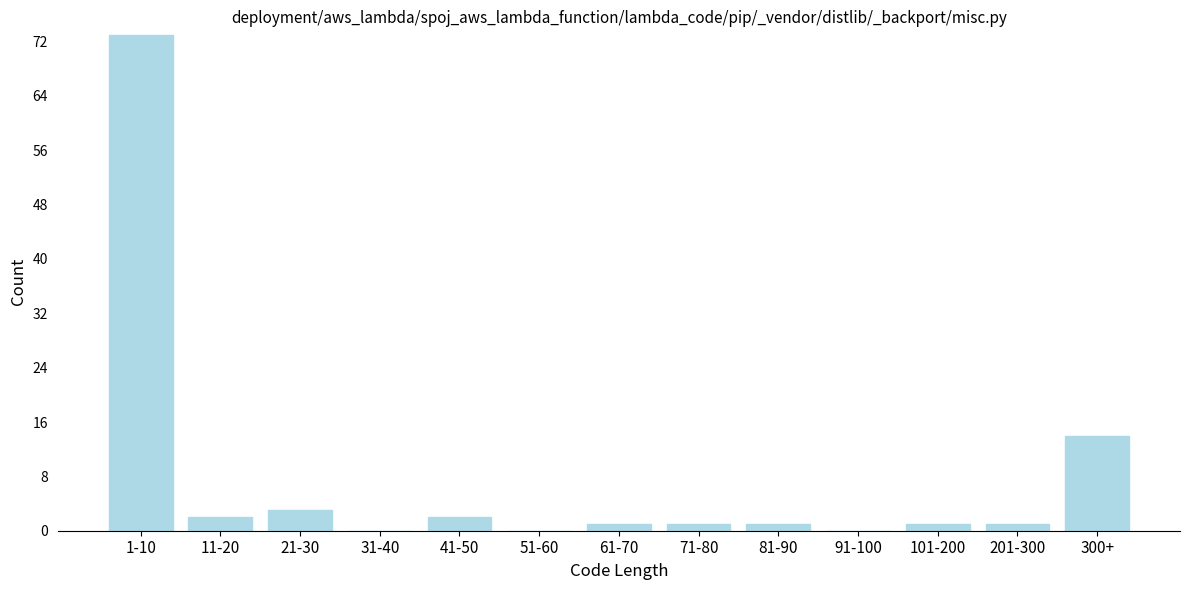

Reading right to left, transcribe all the data shown in this chart.

300+=14	201-300=1	101-200=1	91-100=0	81-90=1	71-80=1	61-70=1	51-60=0	41-50=2	31-40=0	21-30=3	11-20=2	1-10=73